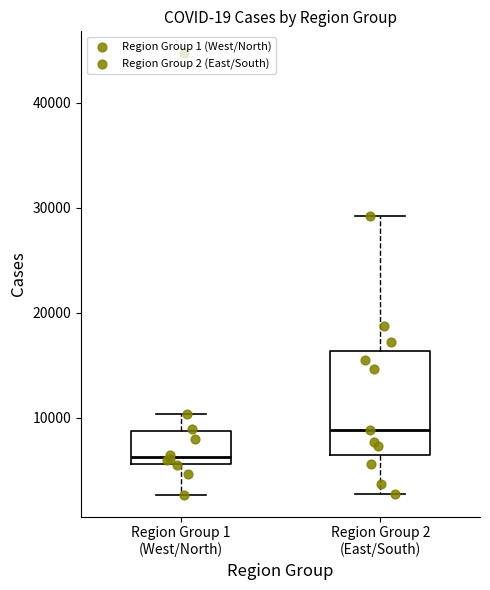

Which box's median line is the highest?

Region Group 2 (East/South)